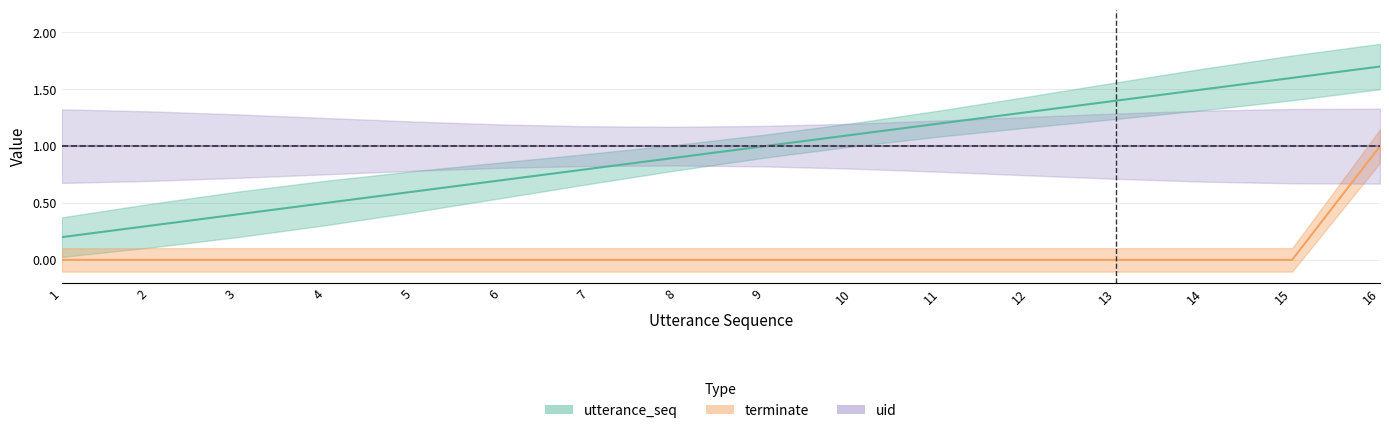

How many data points does each series have?

16